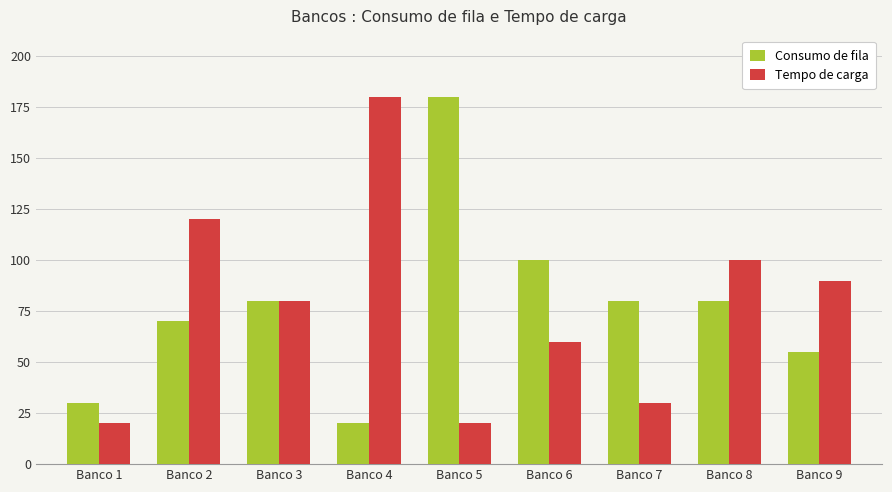

How many bars are there in total?

18